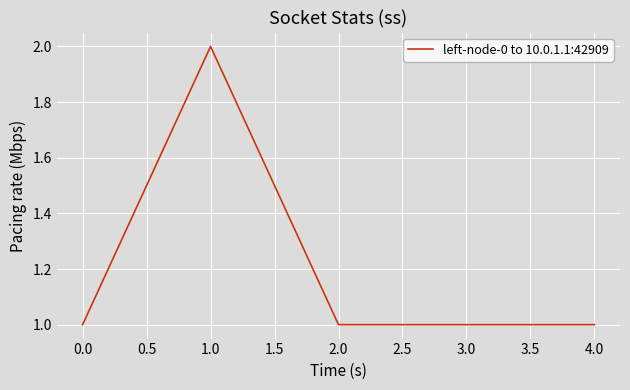

What is the difference between the values at 1.0 and 0.0?

1